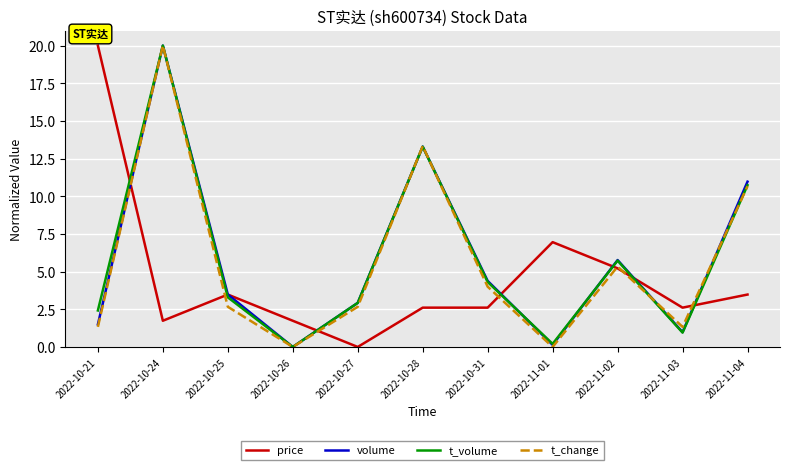

Reading left to right, what are all the values shown in this chart?

price: 20.0	1.7	3.5	1.7	0.0	2.6	2.6	7.0	5.2	2.6	3.5
volume: 1.5	20.0	3.5	0.0	2.9	13.3	4.4	0.1	5.8	1.0	11.0
t_volume: 2.4	20.0	3.3	0.0	2.9	13.3	4.3	0.2	5.7	1.0	10.7
t_change: 1.3	20.0	2.7	0.0	2.7	13.3	4.0	0.0	5.3	1.3	10.7